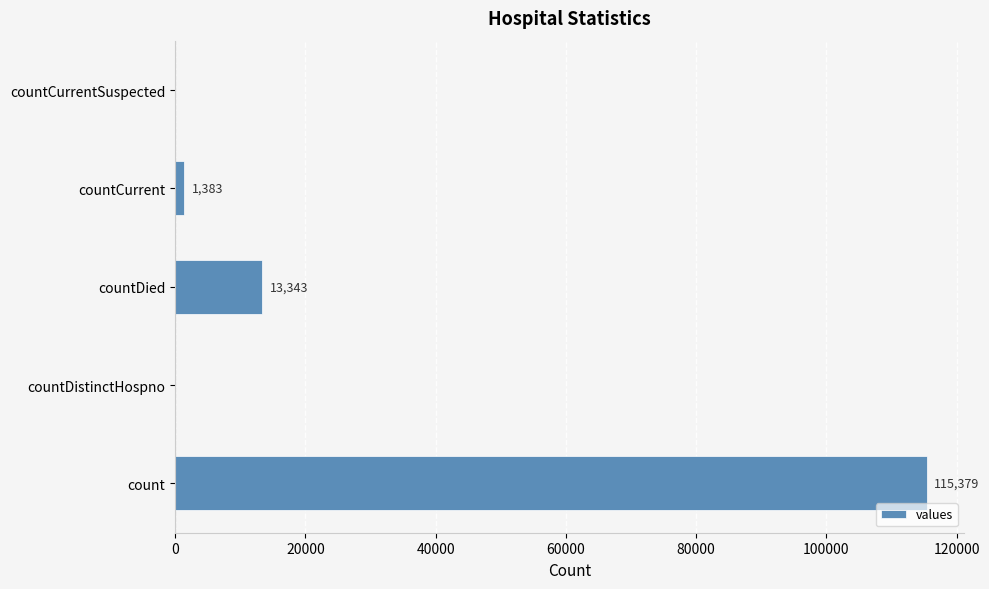

What is the sum of all values?

130105